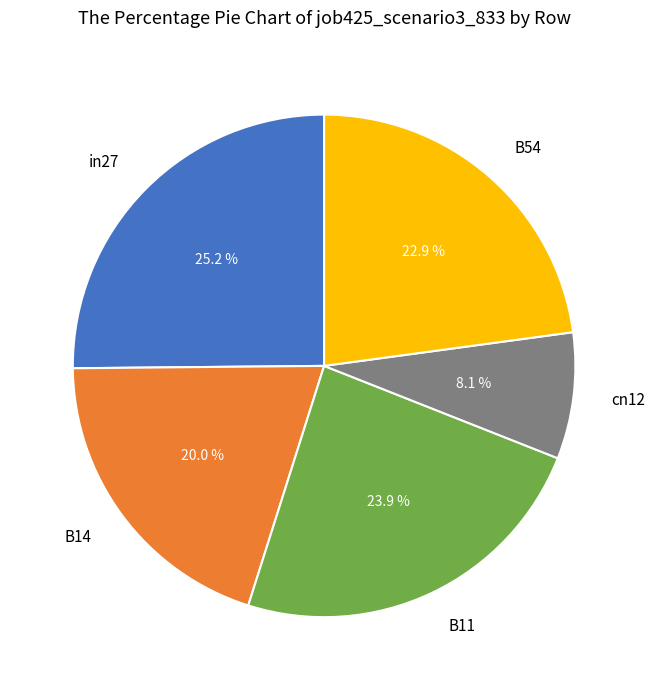

Does any single category account for the majority?

No